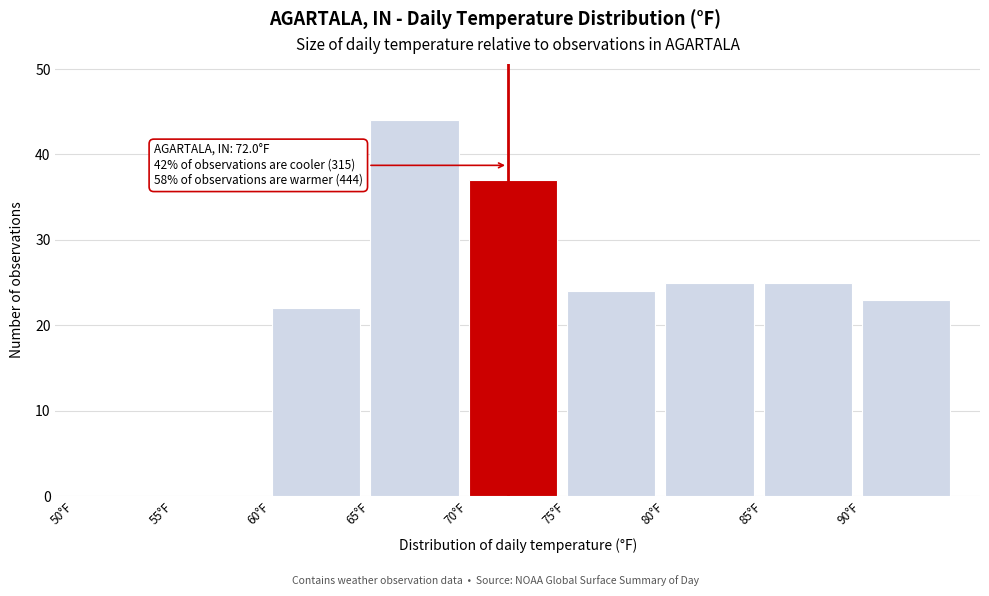

Which range on the x-axis has the tallest bar?

65 to 70